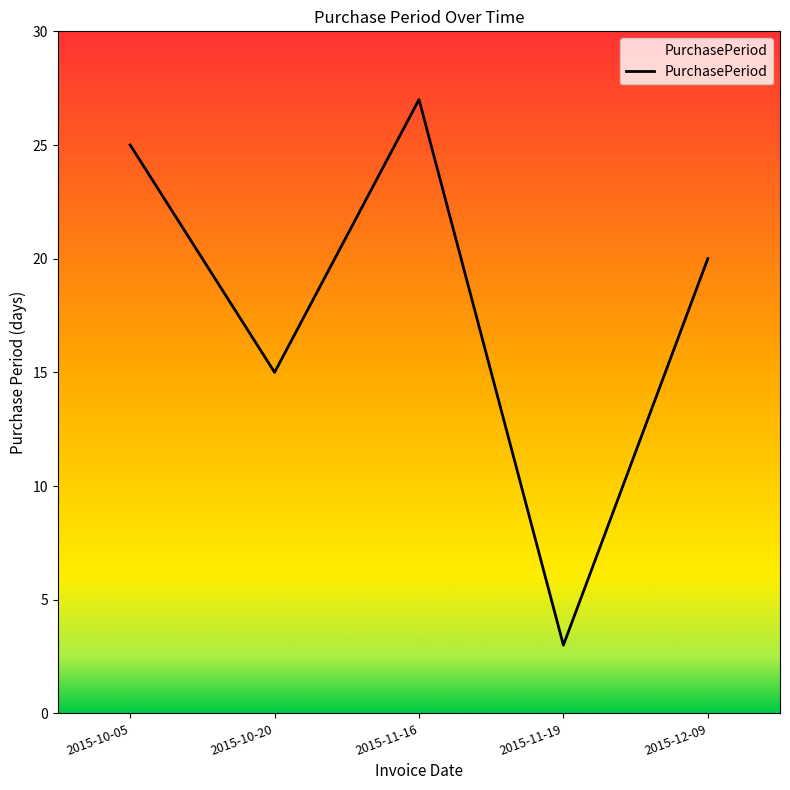

Rank the categories by value from lowest to highest.

2015-11-19, 2015-10-20, 2015-12-09, 2015-10-05, 2015-11-16